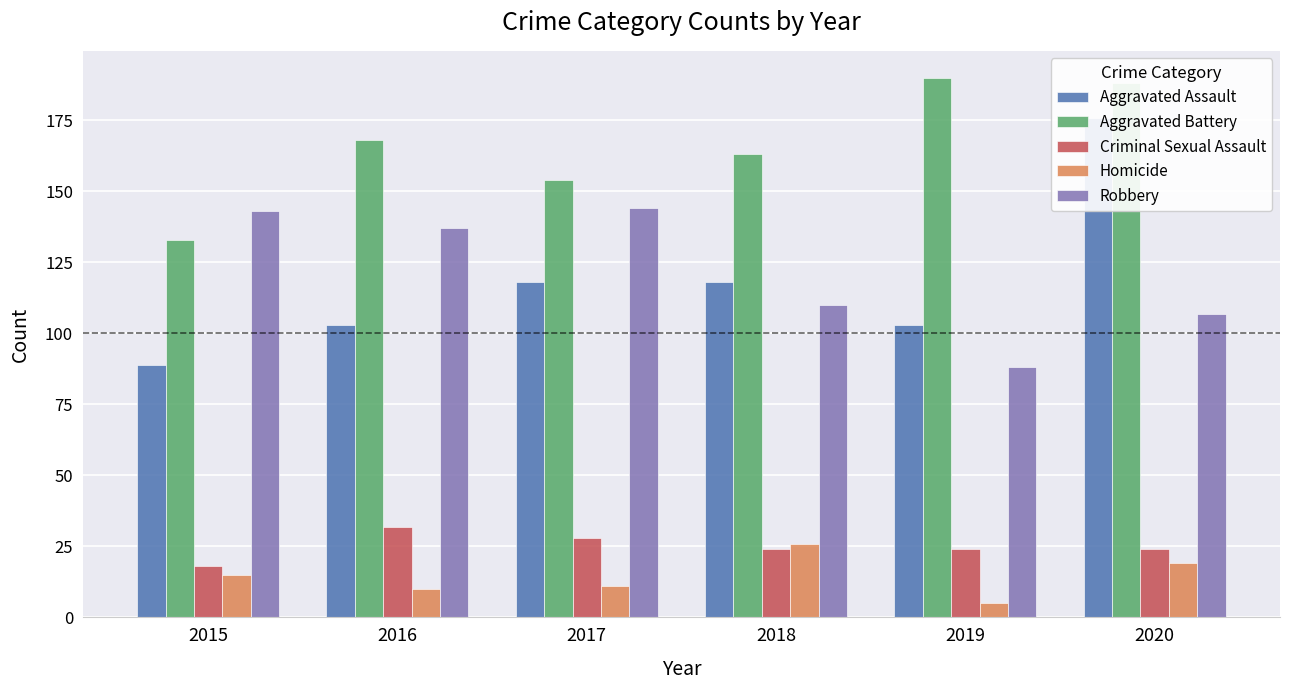

Reading left to right, what are all the values shown in this chart?

Aggravated Assault: 89	103	118	118	103	176
Aggravated Battery: 133	168	154	163	190	188
Criminal Sexual Assault: 18	32	28	24	24	24
Homicide: 15	10	11	26	5	19
Robbery: 143	137	144	110	88	107